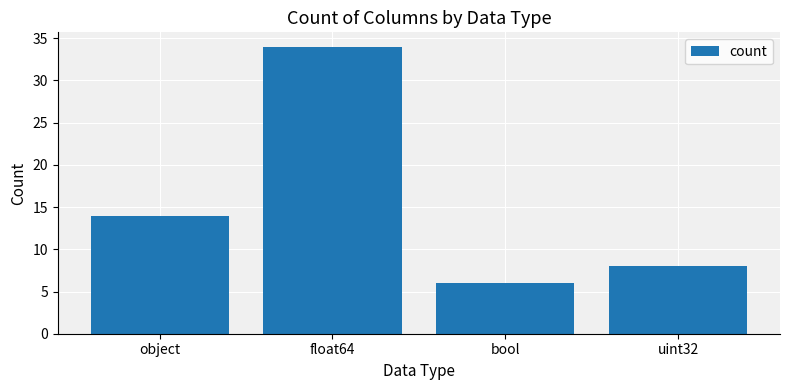

What is the sum of all values?

62